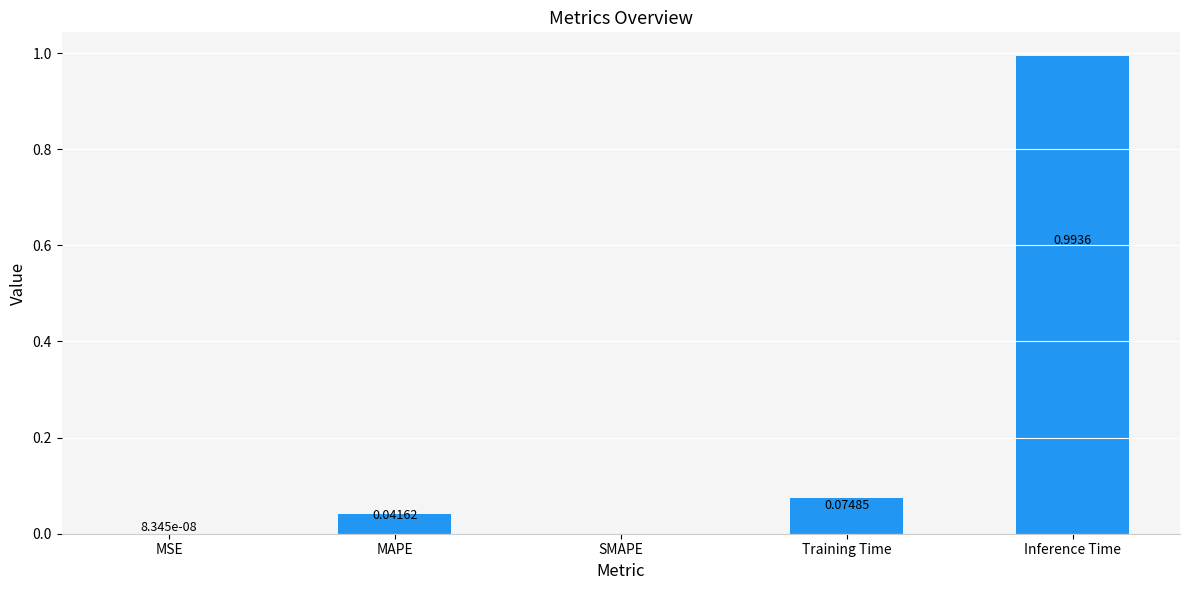

Count the number of values greater than 0.

4